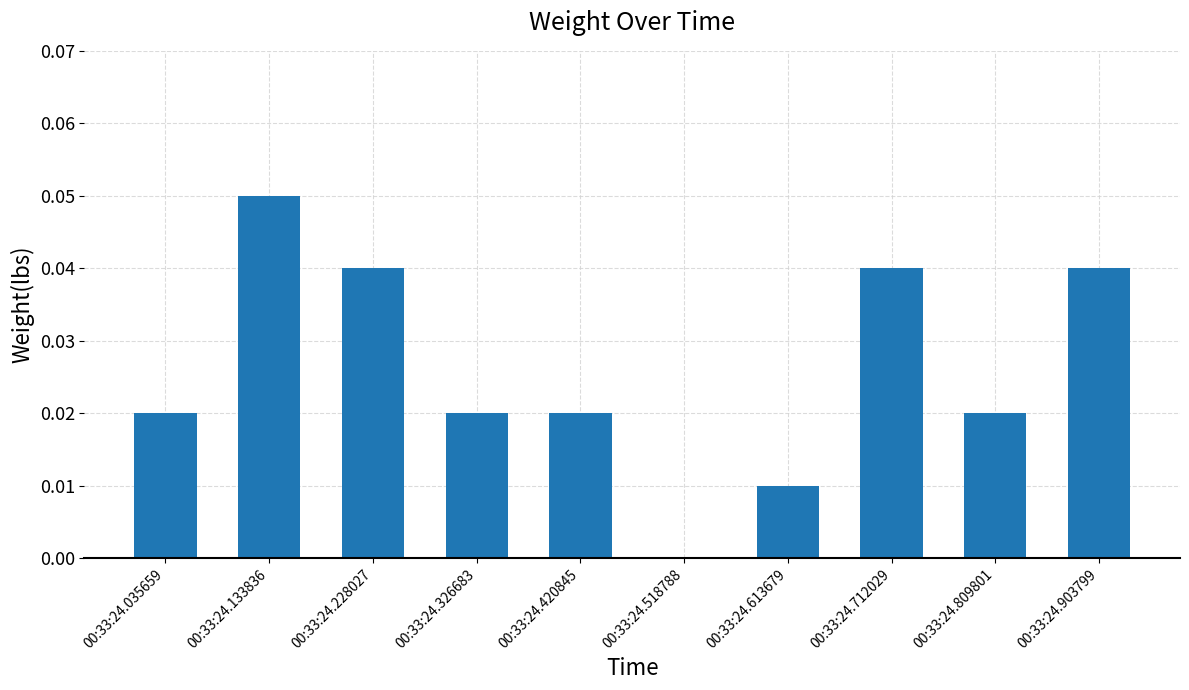

What is the sum of all values?

0.3